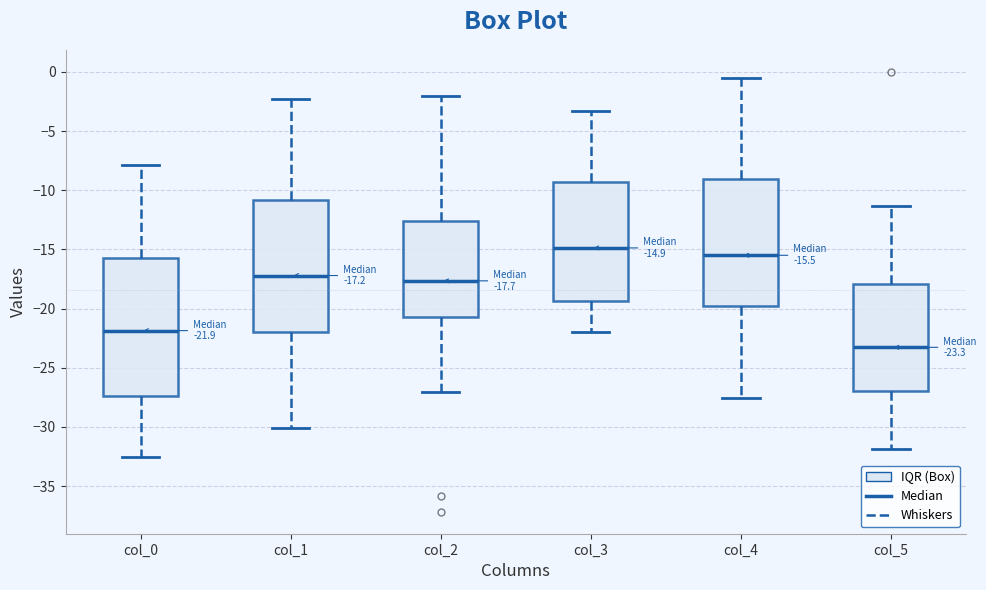

Which box's median line is the lowest?

col_5